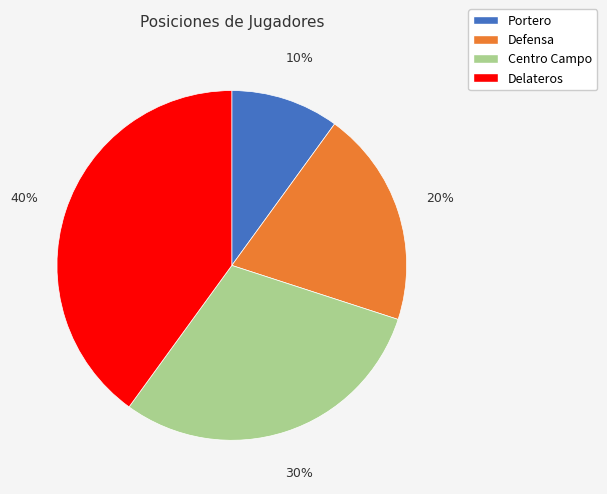

What is the ratio of the value at Centro Campo to the value at Defensa?

1.5